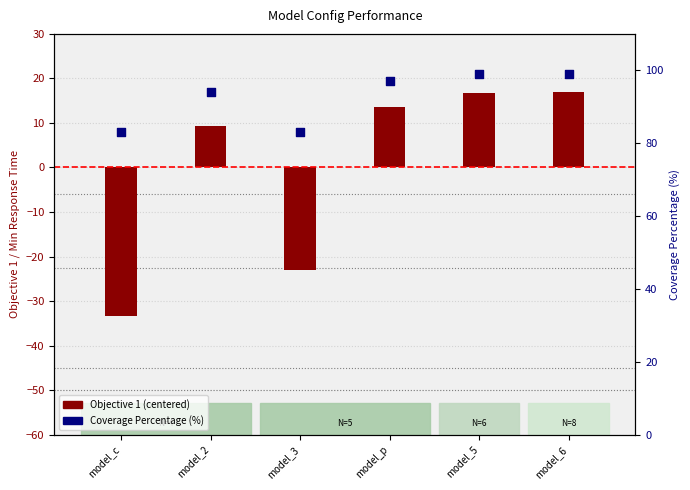

Which series has the largest total across all categories?

Coverage Percentage (%)